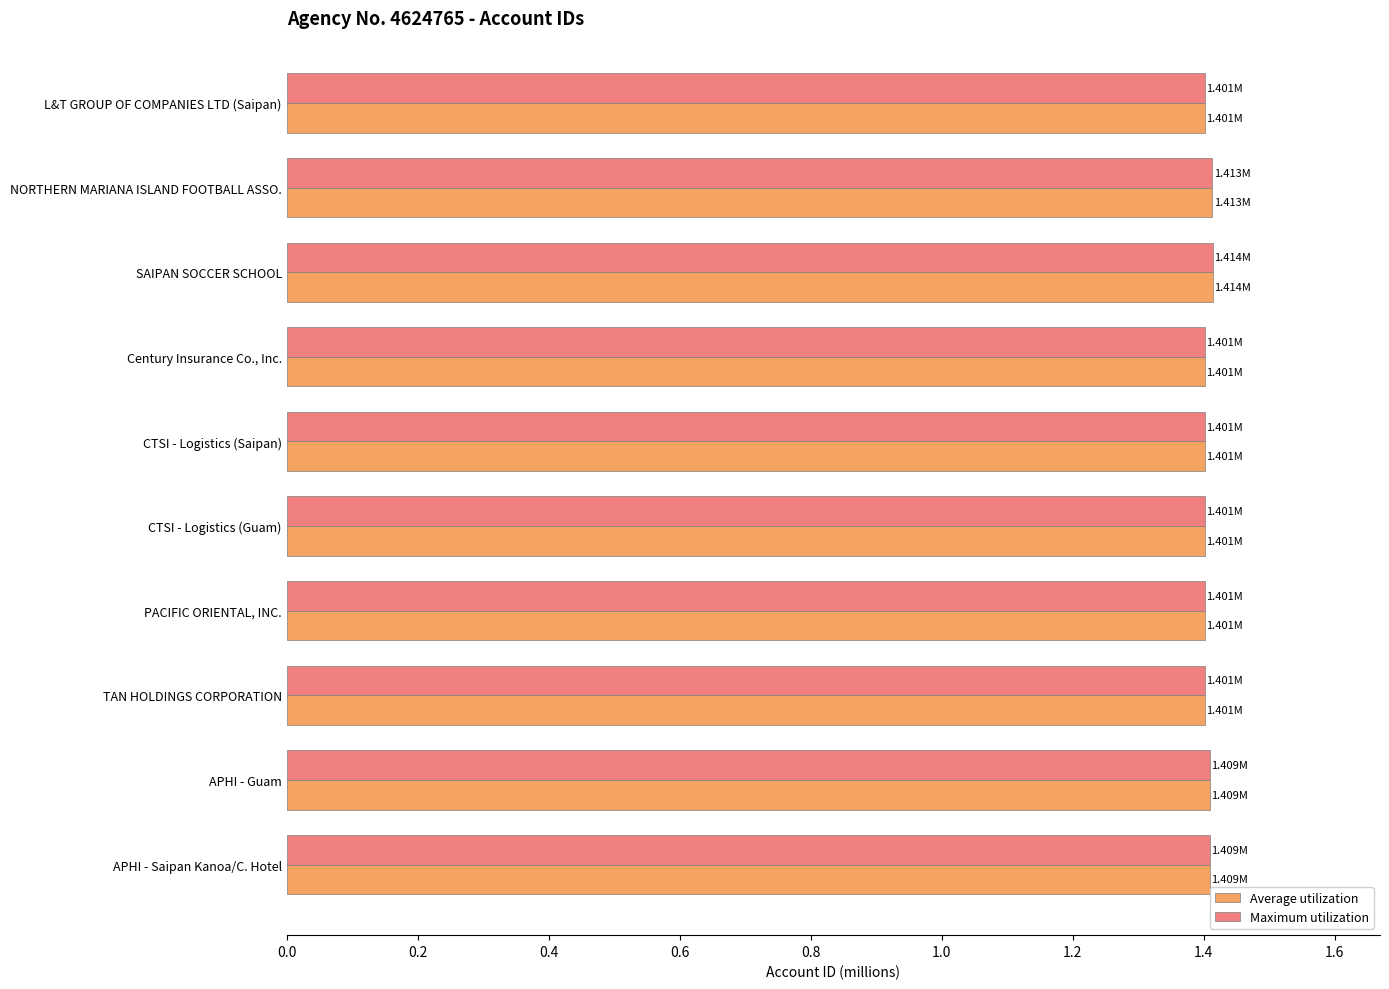

List the labels in order of Average utilization value, smallest first.

Century Insurance Co., Inc., CTSI - Logistics (Guam), CTSI - Logistics (Saipan), L&T GROUP OF COMPANIES LTD (Saipan), PACIFIC ORIENTAL, INC., TAN HOLDINGS CORPORATION, APHI - Saipan Kanoa/C. Hotel, APHI - Guam, NORTHERN MARIANA ISLAND FOOTBALL ASSO., SAIPAN SOCCER SCHOOL